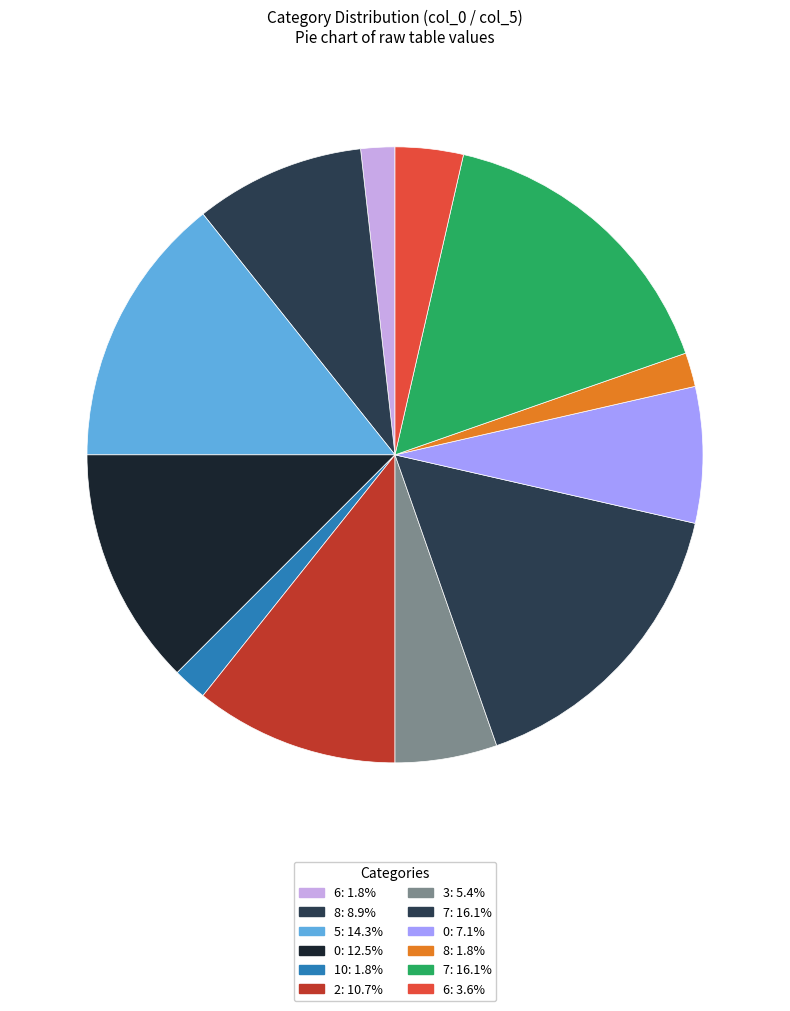

Rank the categories by value from highest to lowest.

7, 7, 5, 0, 2, 8, 0, 3, 6, 6, 10, 8